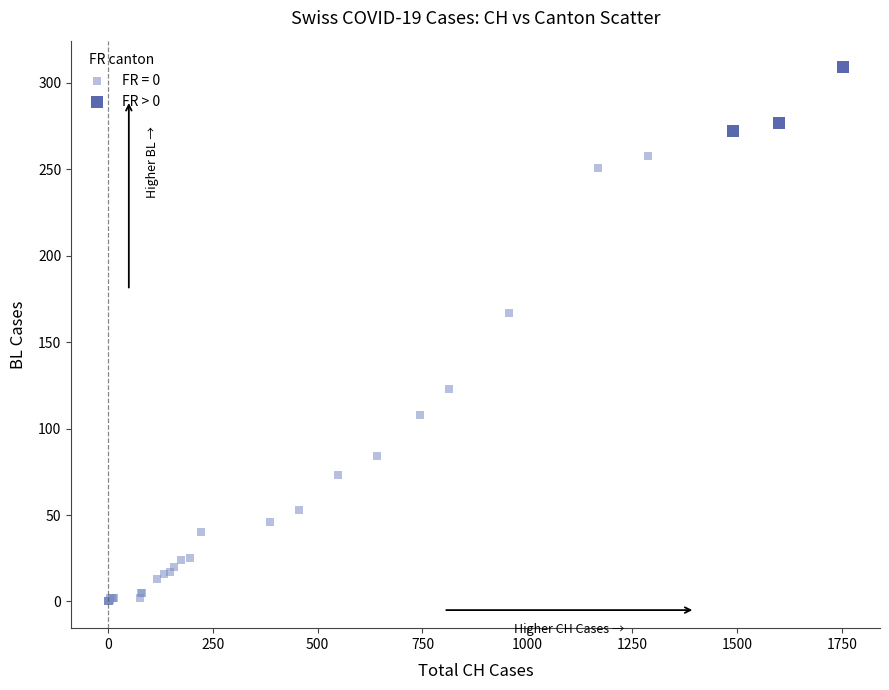

Which series contains the highest Y value?

FR > 0